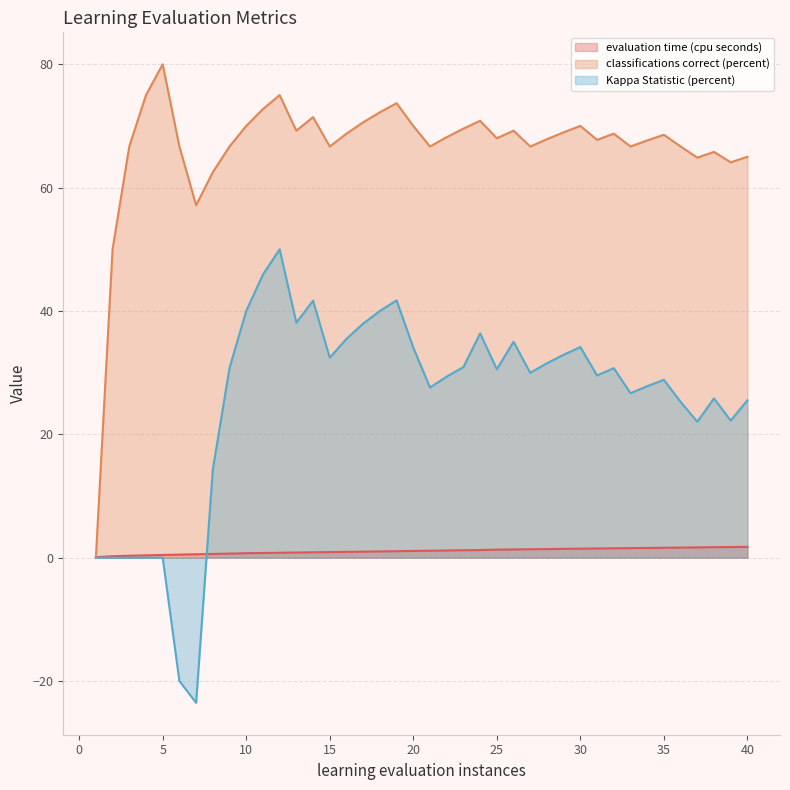

True or false: classifications correct (percent) and Kappa Statistic (percent) intersect in this chart.

False